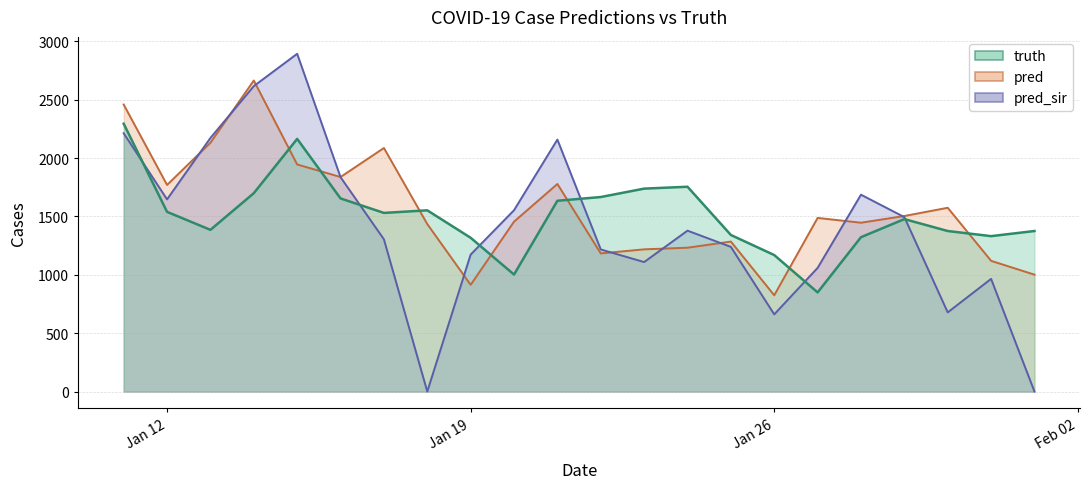

In truth, how many points are lower than both neighbors (excluding endpoints)?

5